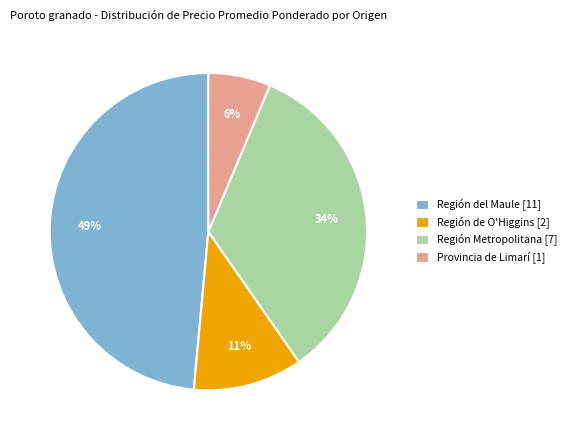

Between Región del Maule [11] and Provincia de Limarí [1], which is larger?

Región del Maule [11]